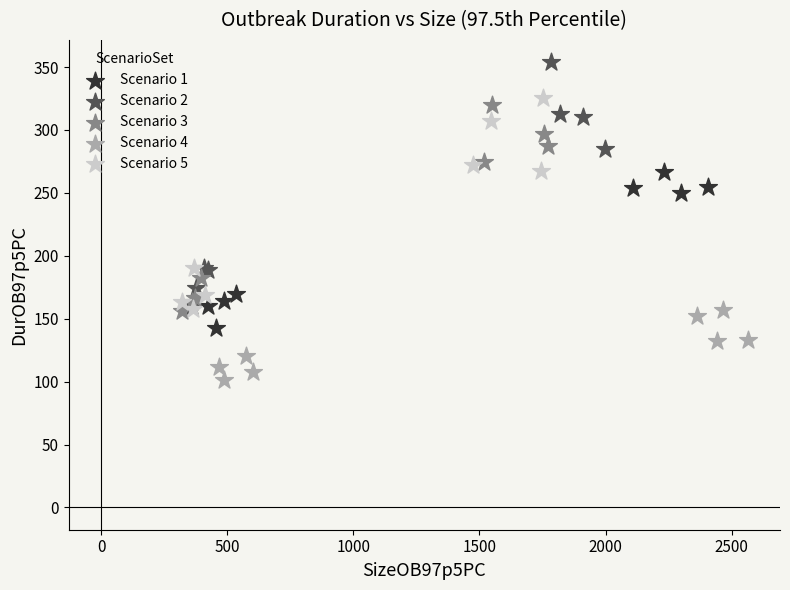

Which series has the largest Y range (max minus min)?

Scenario 2